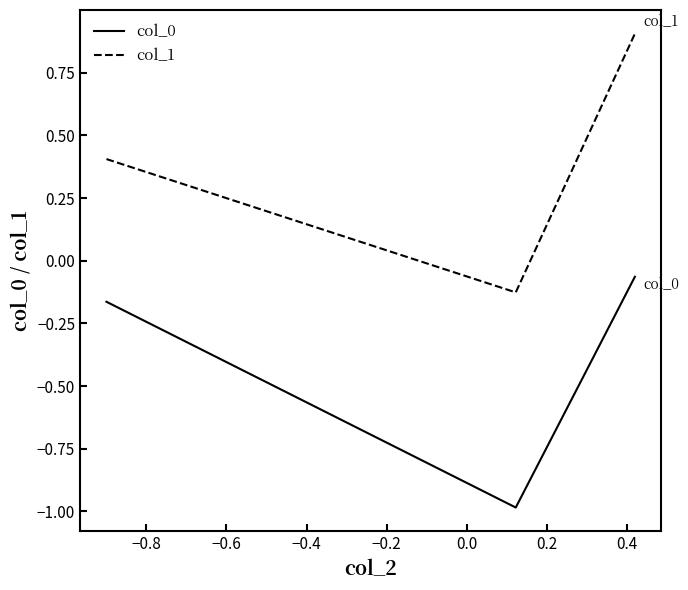

What is the maximum value shown in the chart?

0.9